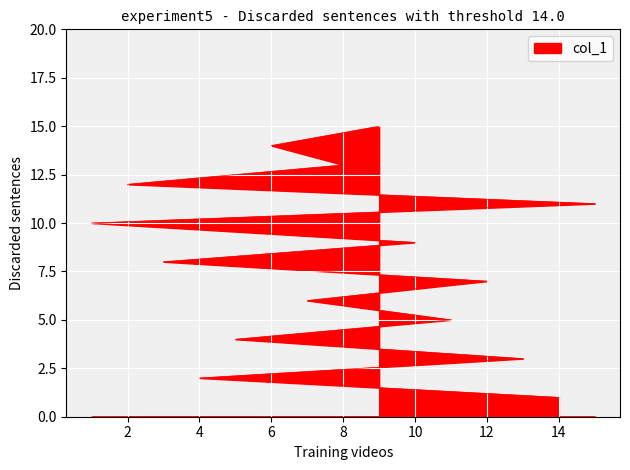

Reading left to right, transcribe all the data shown in this chart.

1	2	3	4	5	6	7	8	9	10	11	12	13	14	15